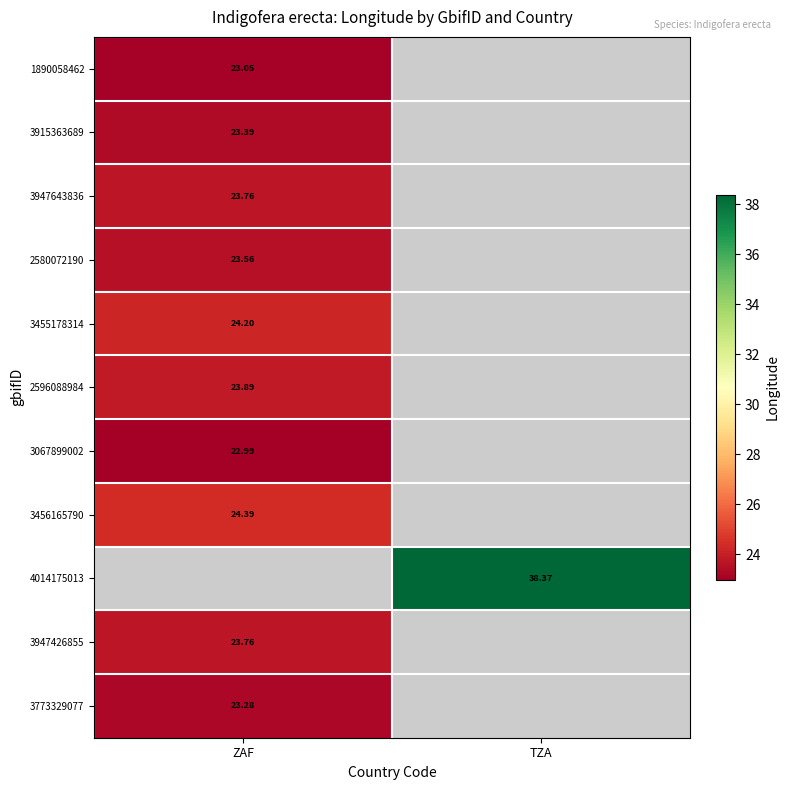

The 3455178314 series shows 7.5 at ZAF. True or false?

False